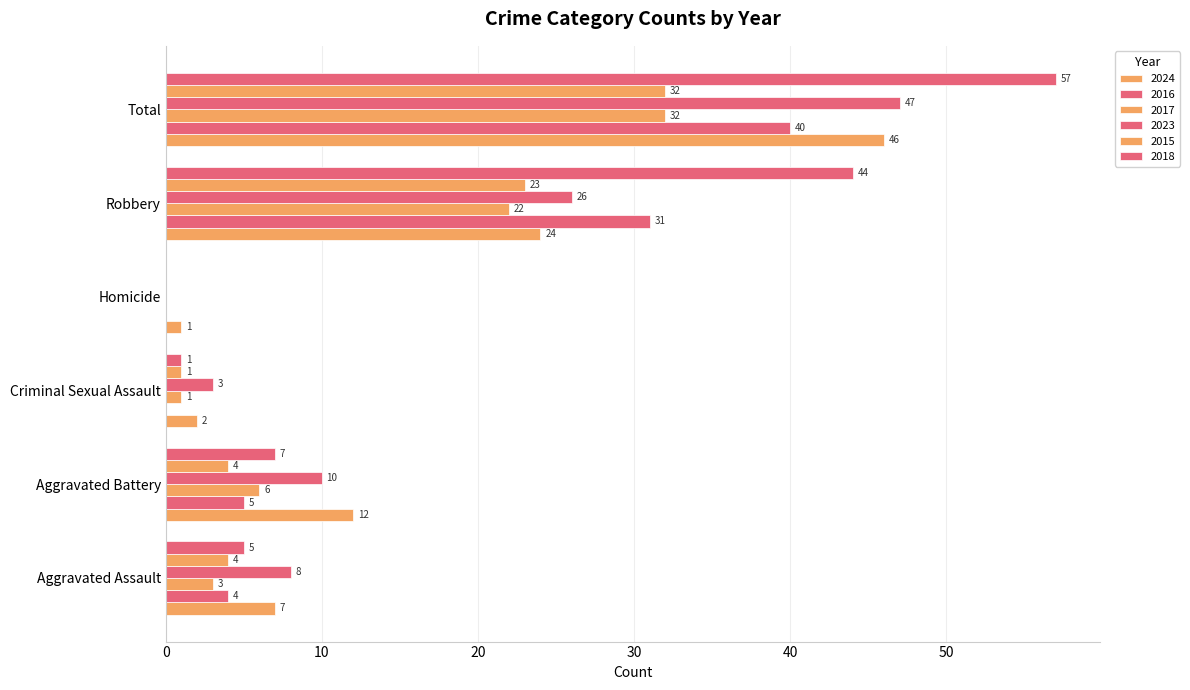

Reading right to left, what are all the values shown in this chart?

2024: Total=46	Robbery=24	Homicide=1	Criminal Sexual Assault=2	Aggravated Battery=12	Aggravated Assault=7
2016: Total=40	Robbery=31	Homicide=0	Criminal Sexual Assault=0	Aggravated Battery=5	Aggravated Assault=4
2017: Total=32	Robbery=22	Homicide=0	Criminal Sexual Assault=1	Aggravated Battery=6	Aggravated Assault=3
2023: Total=47	Robbery=26	Homicide=0	Criminal Sexual Assault=3	Aggravated Battery=10	Aggravated Assault=8
2015: Total=32	Robbery=23	Homicide=0	Criminal Sexual Assault=1	Aggravated Battery=4	Aggravated Assault=4
2018: Total=57	Robbery=44	Homicide=0	Criminal Sexual Assault=1	Aggravated Battery=7	Aggravated Assault=5